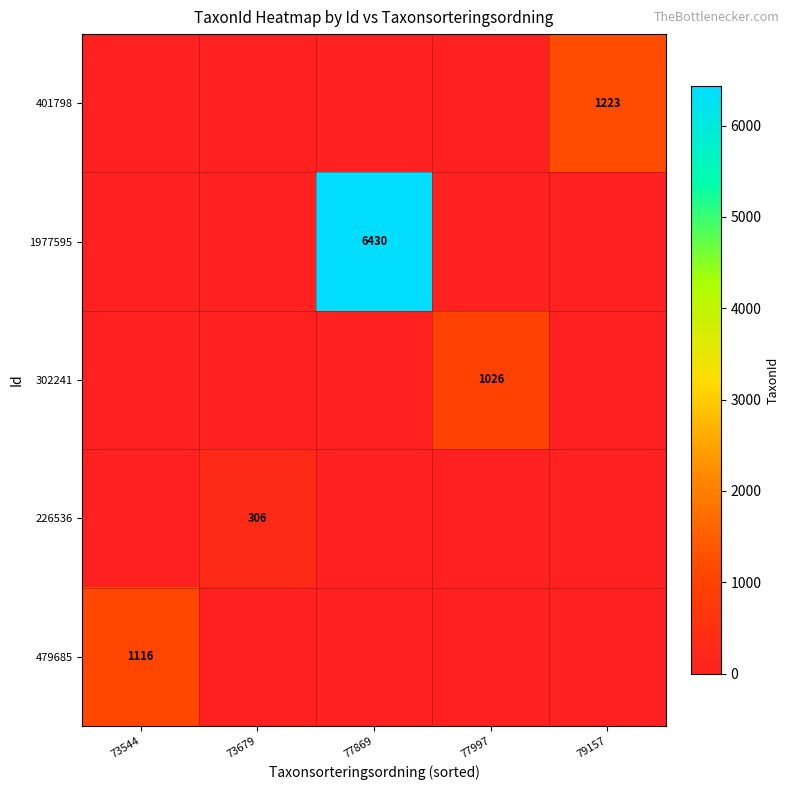

The 302241 series shows 1026 at 77997. True or false?

True